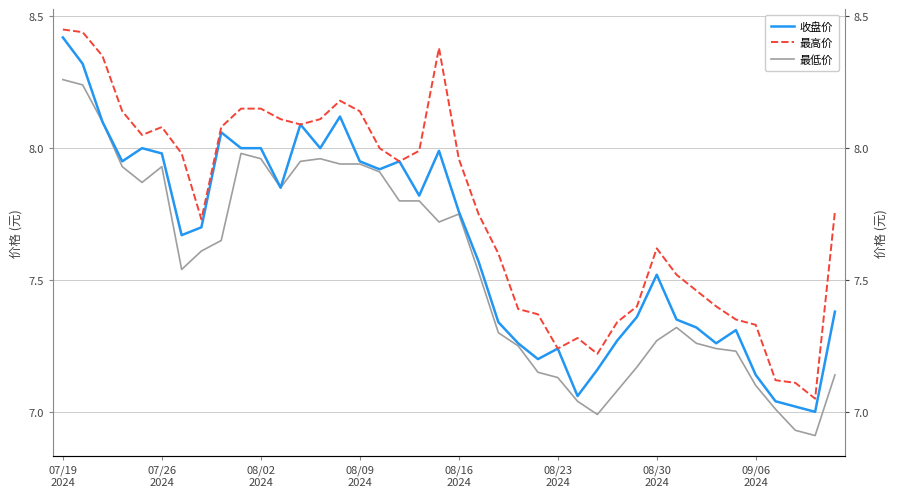

How many interior local peaks does the 最低价 series have?

5